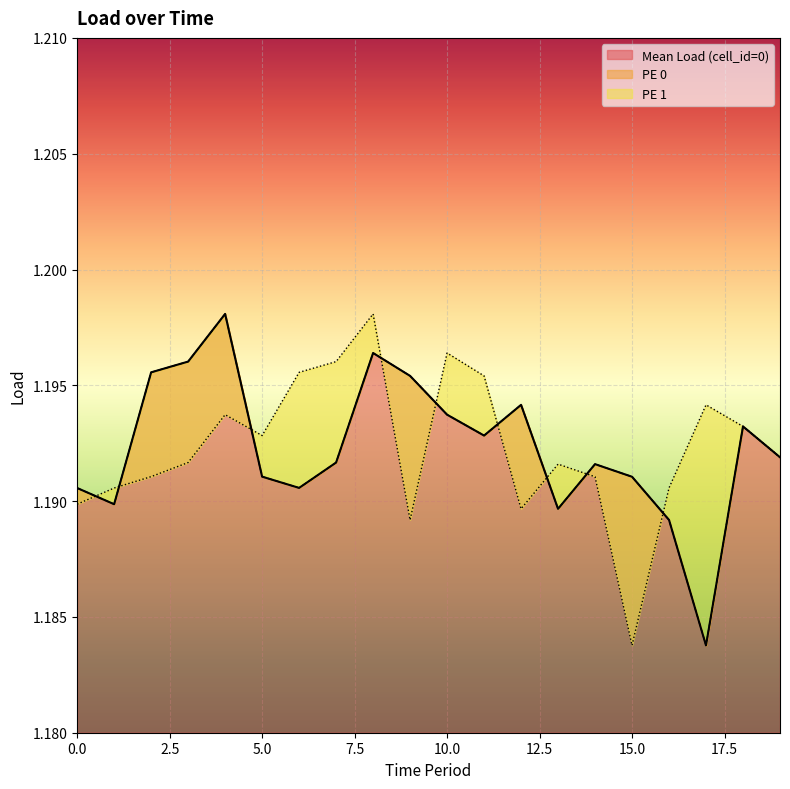

At 10, list the series in order from smallest to largest.

Mean Load (cell_id=0), PE 0, PE 1